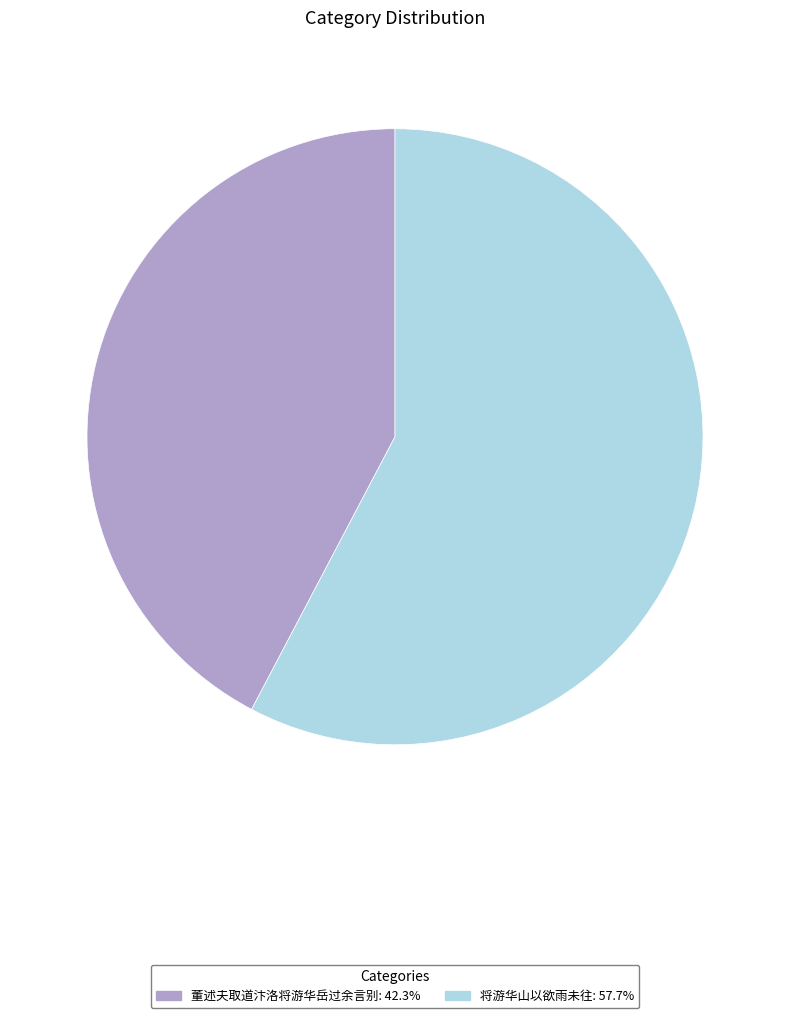

Is 董述夫取道汴洛将游华岳过余言别 the majority of the pie?

No